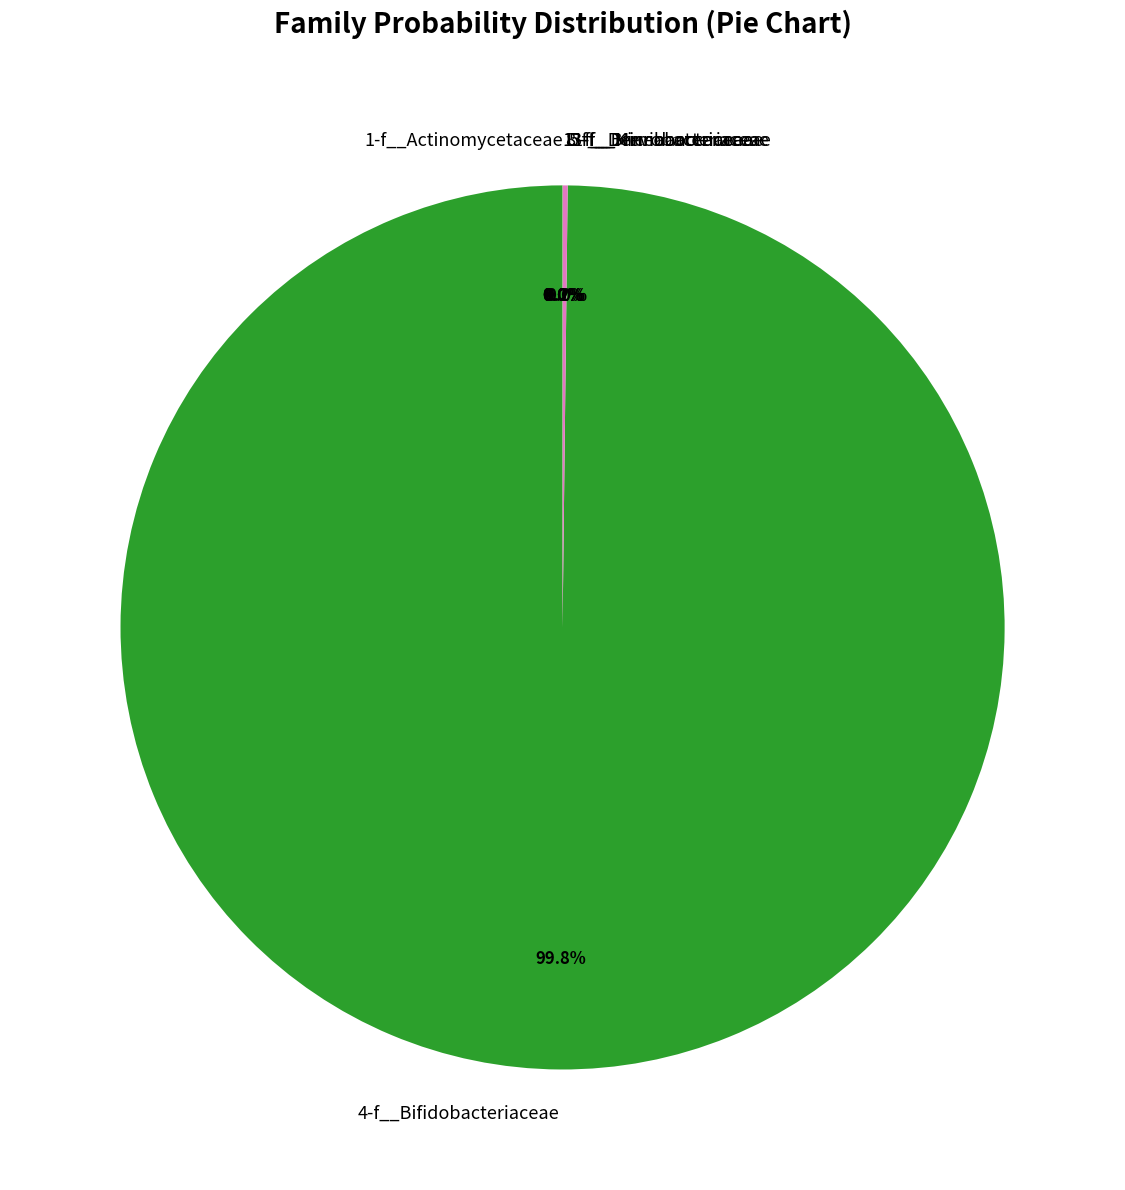

Is 4-f__Bifidobacteriaceae the majority of the pie?

Yes